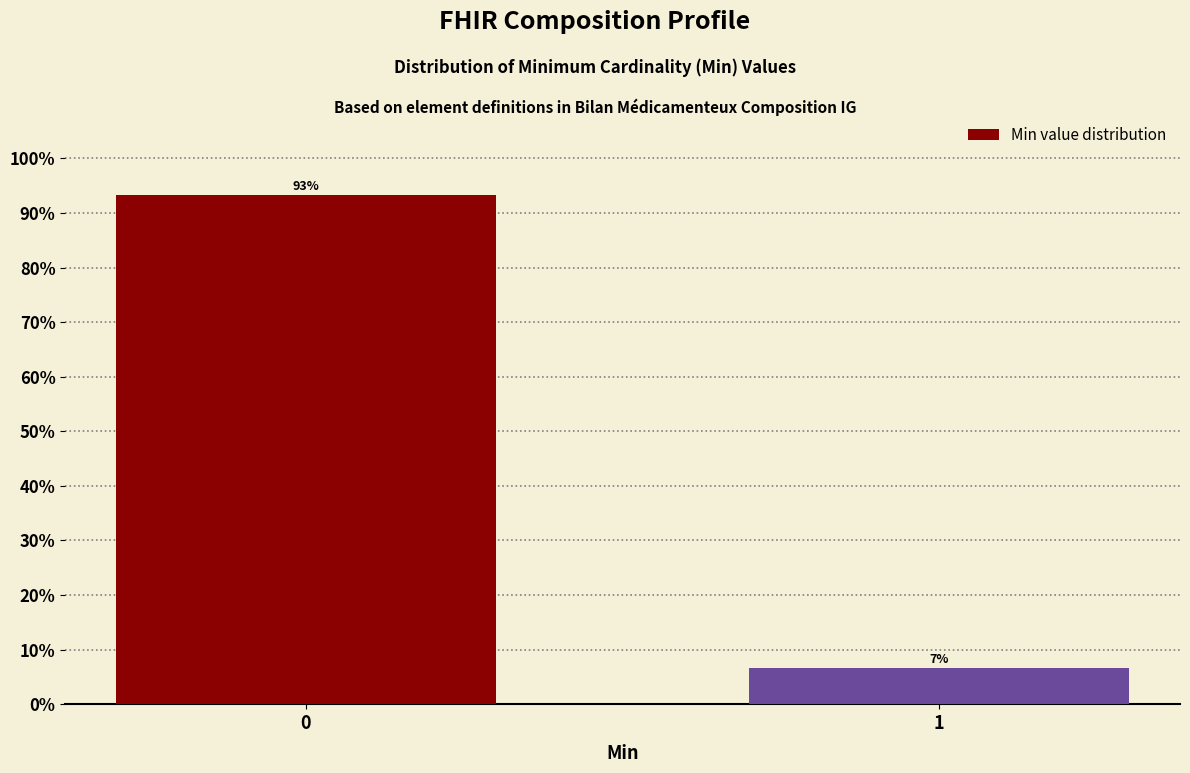

What is the sum of the values at 0 and 1?

100.0